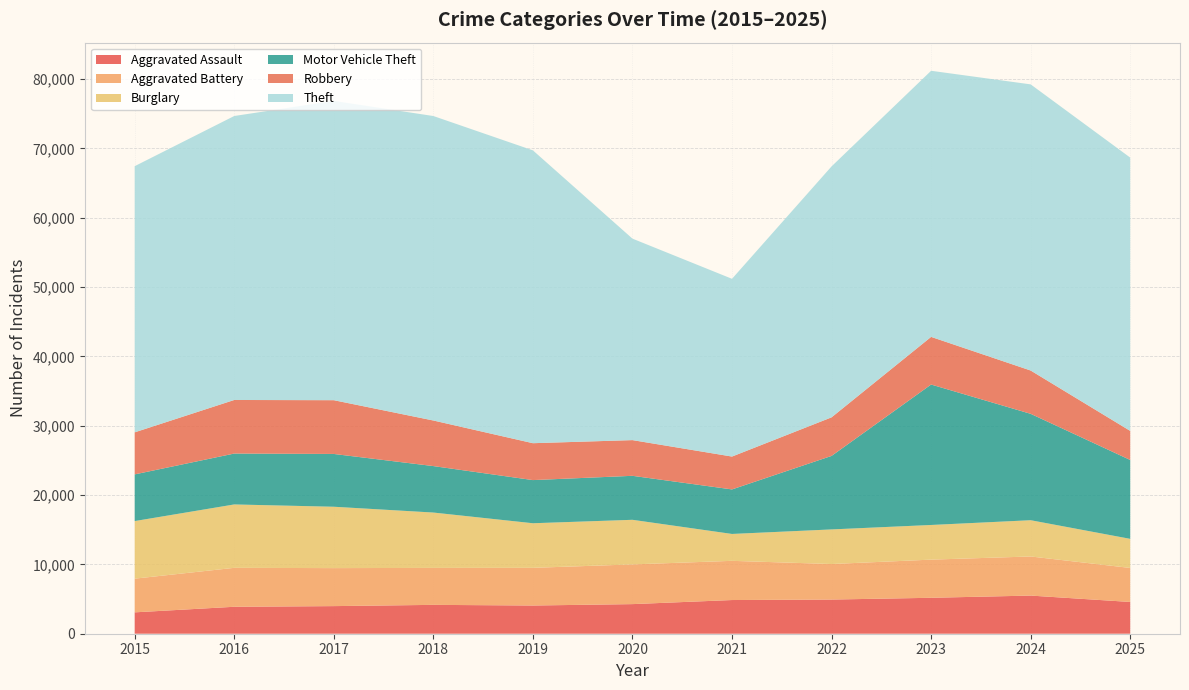

Reading left to right, transcribe all the data shown in this chart.

Aggravated Assault: 2015=3083	2016=3887	2017=3982	2018=4162	2019=4069	2020=4270	2021=4859	2022=4929	2023=5183	2024=5502	2025=4581
Aggravated Battery: 2015=4859	2016=5616	2017=5481	2018=5332	2019=5435	2020=5728	2021=5654	2022=5125	2023=5504	2024=5641	2025=4906
Burglary: 2015=8306	2016=9144	2017=8852	2018=7984	2019=6431	2020=6433	2021=3878	2022=4990	2023=4998	2024=5229	2025=4197
Motor Vehicle Theft: 2015=6733	2016=7341	2017=7615	2018=6702	2019=6225	2020=6345	2021=6423	2022=10603	2023=20259	2024=15346	2025=11378
Robbery: 2015=6066	2016=7727	2017=7754	2018=6575	2019=5321	2020=5150	2021=4740	2022=5564	2023=6871	2024=6246	2025=4194
Theft: 2015=38390	2016=40960	2017=43168	2018=43917	2019=42238	2020=29060	2021=25637	2022=36194	2023=38382	2024=41273	2025=39418